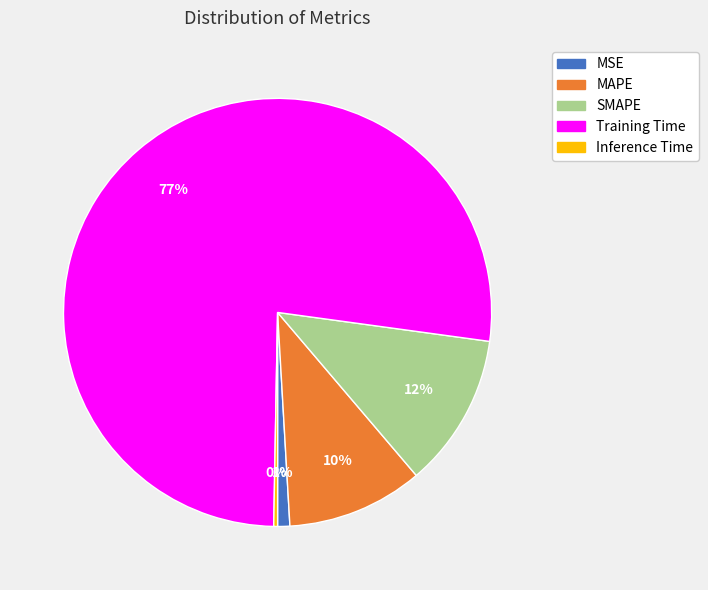

What is the largest slice in the pie chart?

Training Time